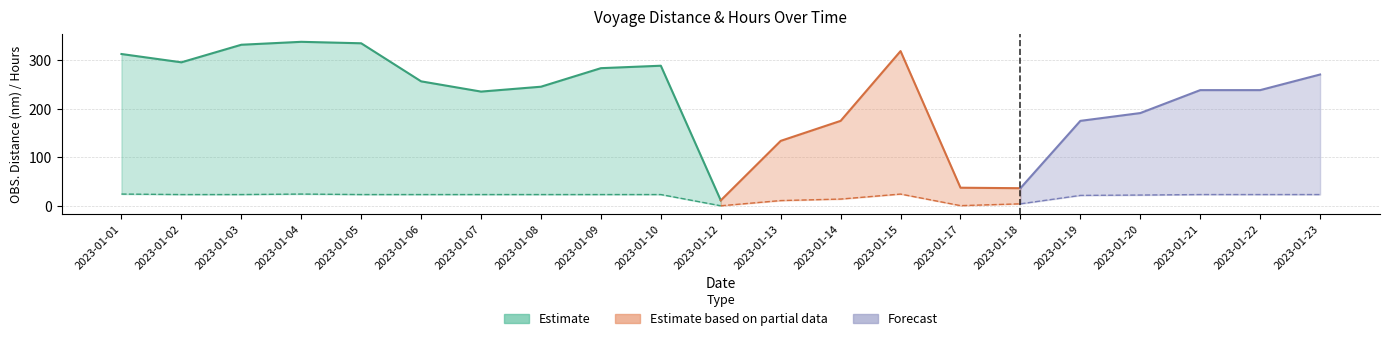

True or false: HOURS and OBS. DIST. cross at least once.

False